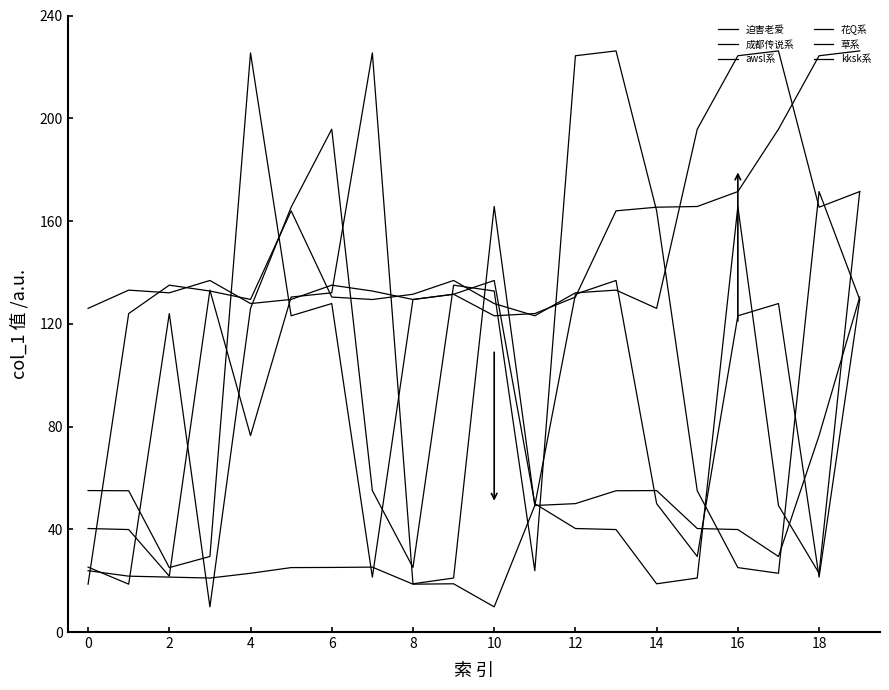

Does the chart display data point markers on the line(s)?

No